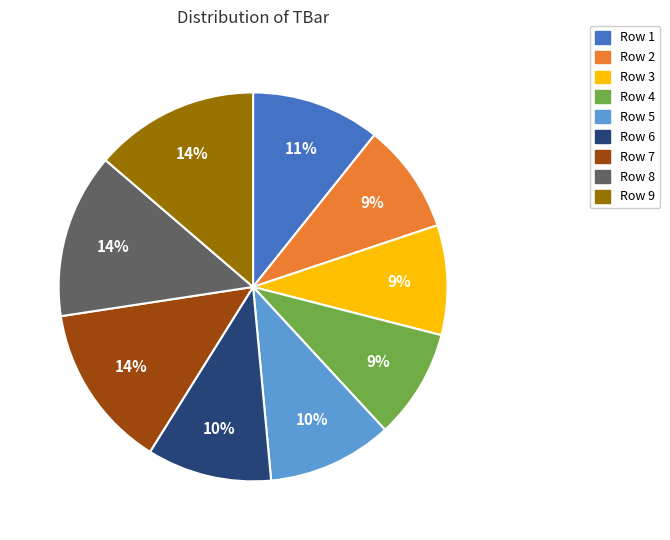

Is there any slice that represents more than half of the pie?

No